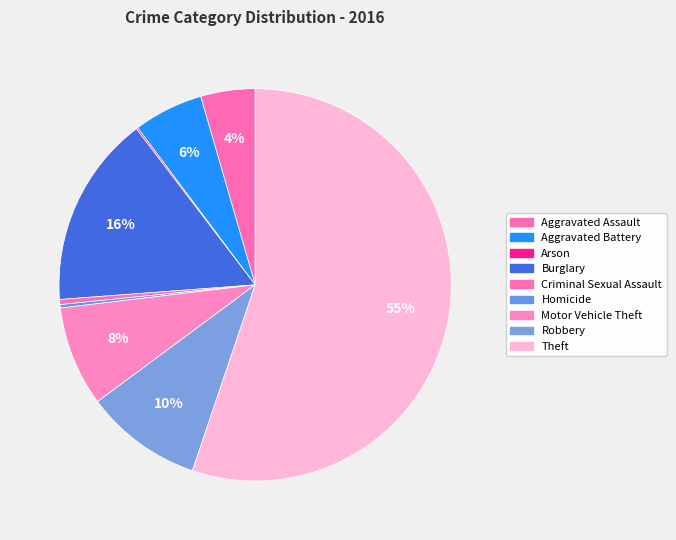

Which category accounts for the majority?

Theft